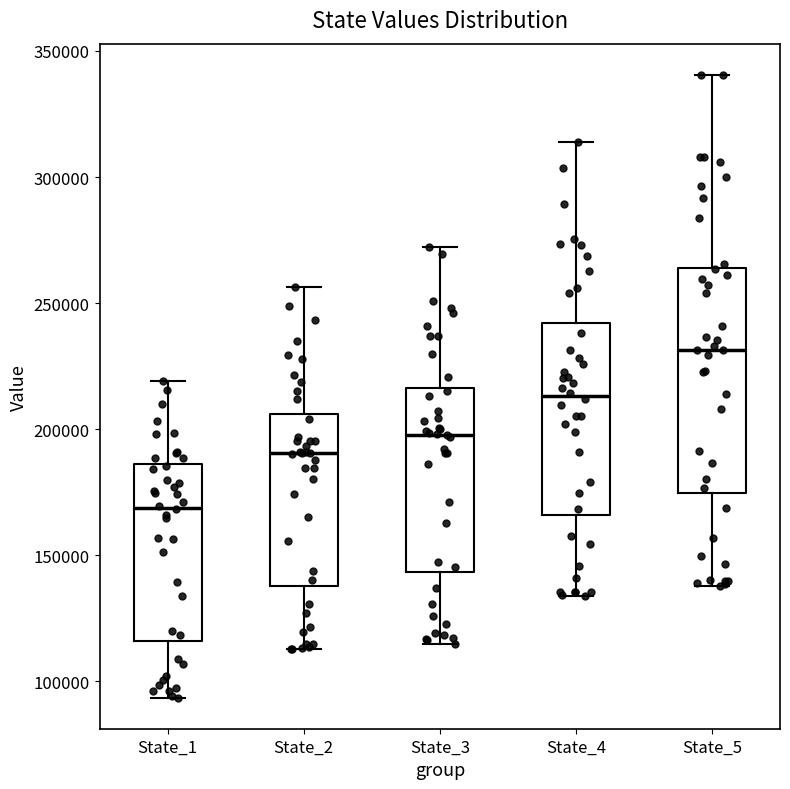

Which box's median line is the highest?

State_5